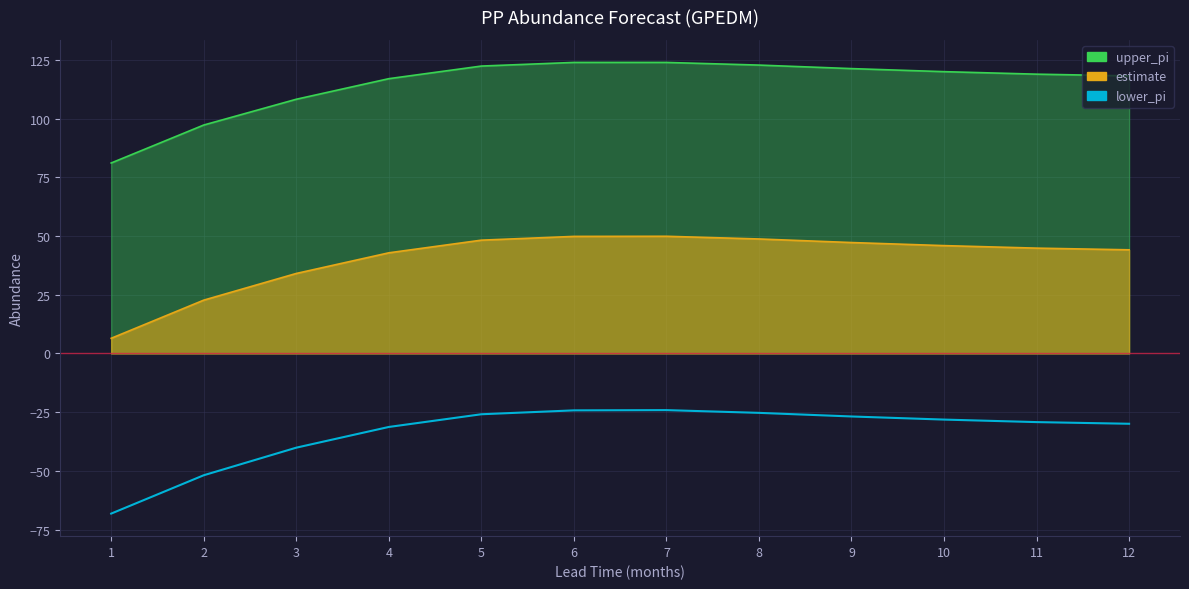

At which category does the data reach its first local peak?

7